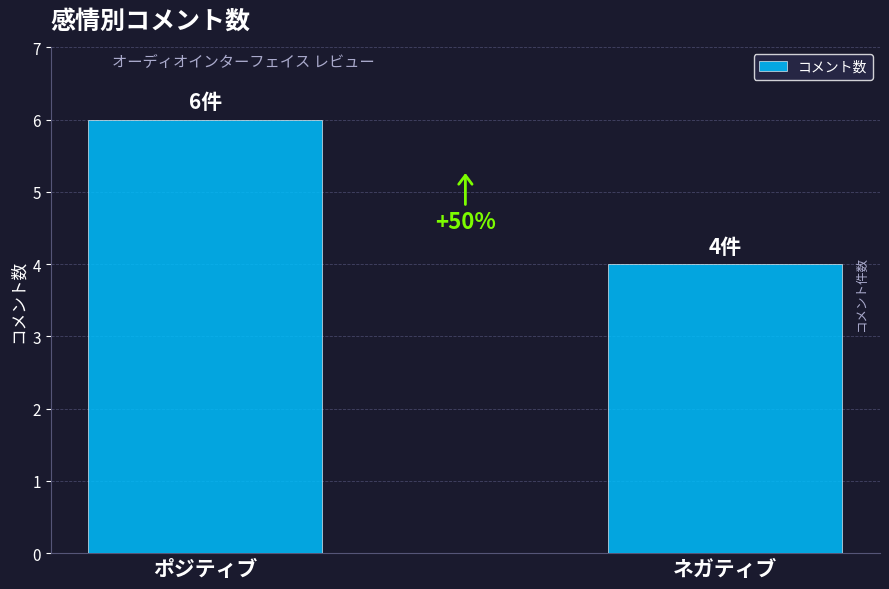

Reading right to left, what are all the values shown in this chart?

4	6